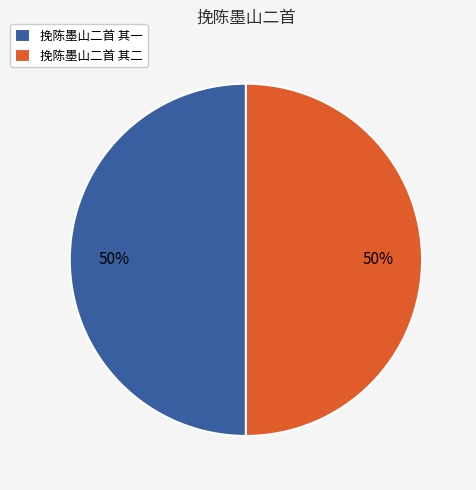

To the nearest percent, what portion does 挽陈墨山二首 其一 represent?

50%